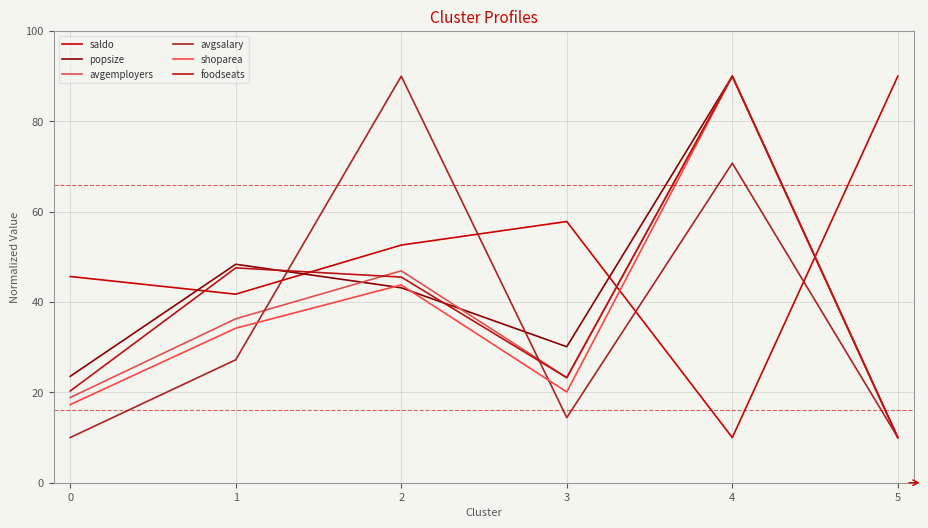

At which category is the sum across all series the highest?

4